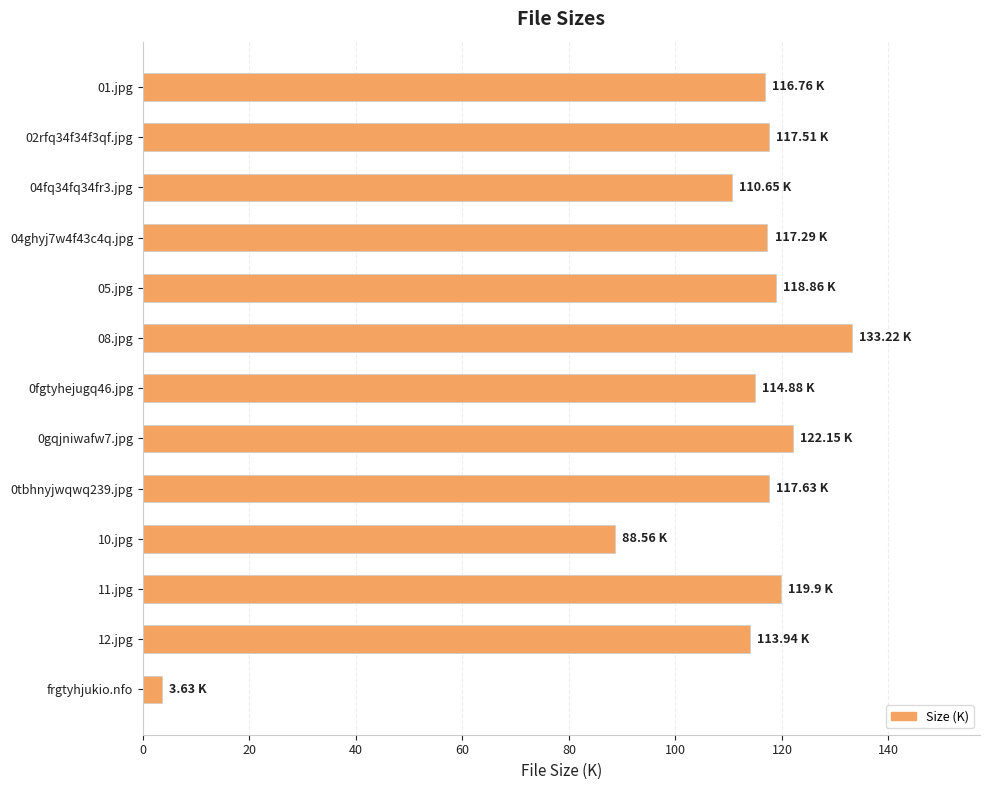

Approximately how many times larger is the value at 02rfq34f34f3qf.jpg compared to 04ghyj7w4f43c4q.jpg?

1.0